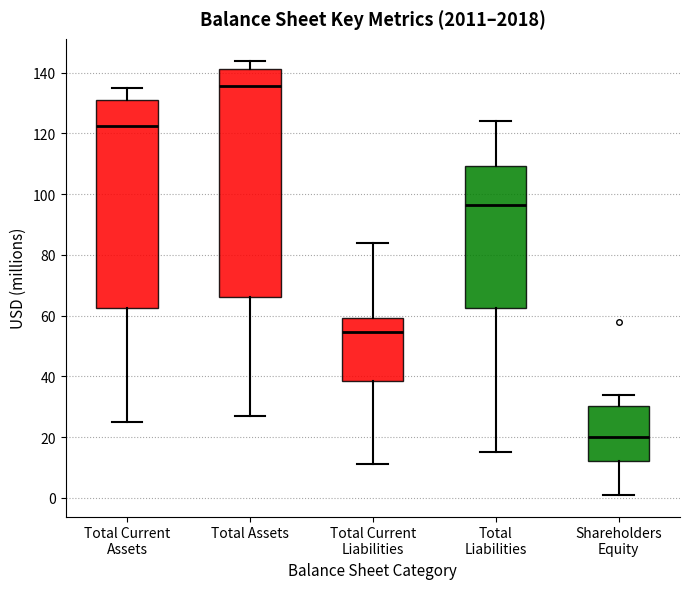

Reading left to right, transcribe this box plot: for each box, give where its median line is, the range the box spans, and where its two whiskers end, as read against the y-axis. The values are not printed on the chart, so give them approximately, as read against the axis.

Total Current Assets: median 122, box 62 to 132, whiskers 26 to 136
Total Assets: median 136, box 66 to 142, whiskers 28 to 144
Total Current Liabilities: median 54, box 38 to 60, whiskers 12 to 84
Total Liabilities: median 96, box 62 to 110, whiskers 16 to 124
Shareholders Equity: median 20, box 12 to 30, whiskers 2 to 34